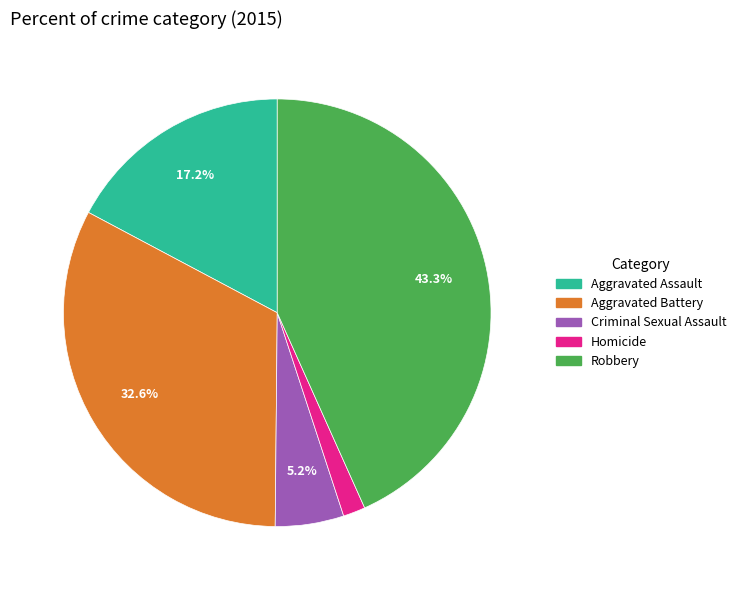

How many segments does this pie chart have?

5